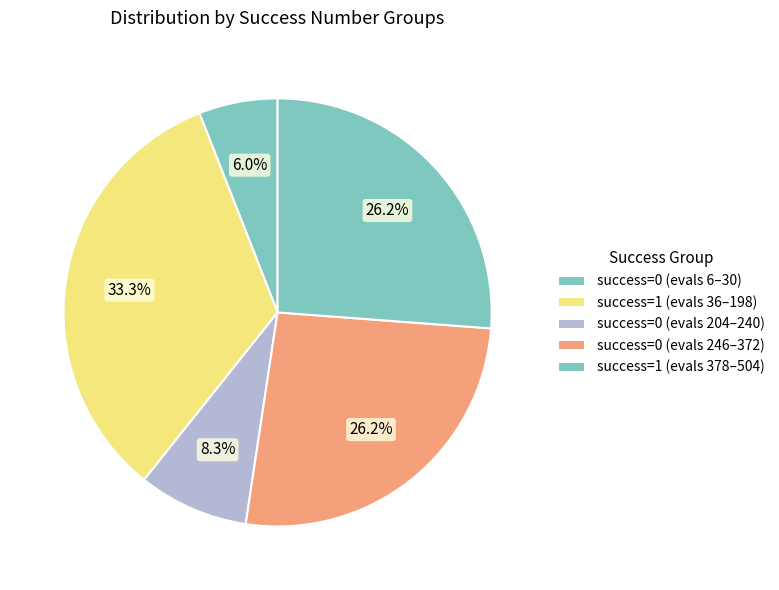

How many segments does this pie chart have?

5